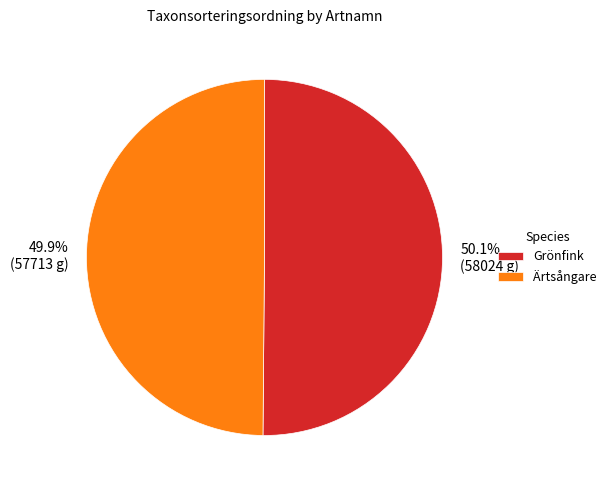

Is it true that Ärtsångare is 50% of the pie?

True